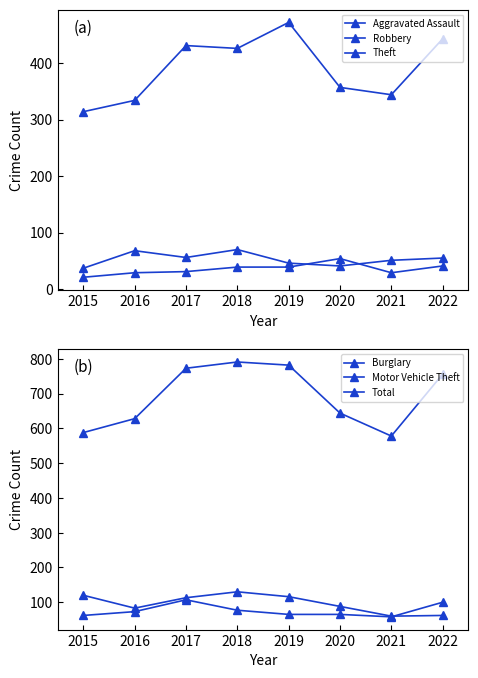

What is the total value across all series at 2016?

1215